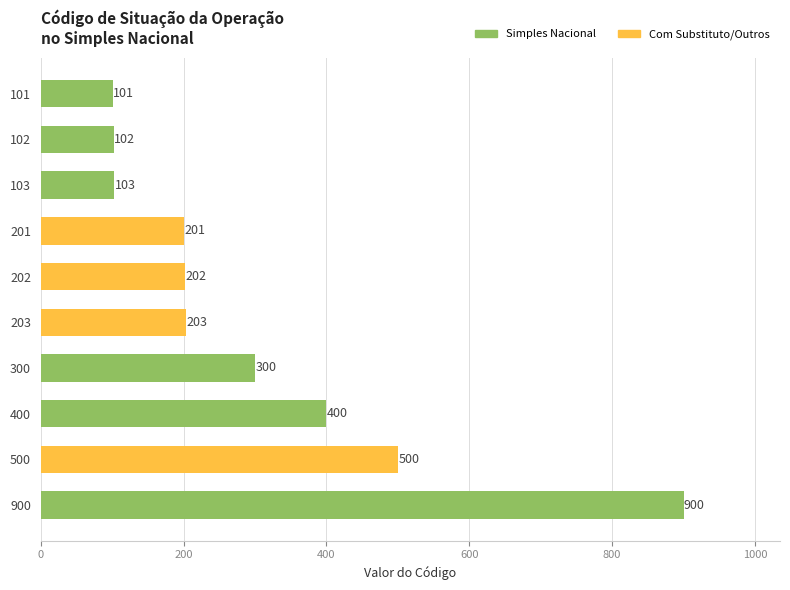

At which label is the value closest to 500?

500